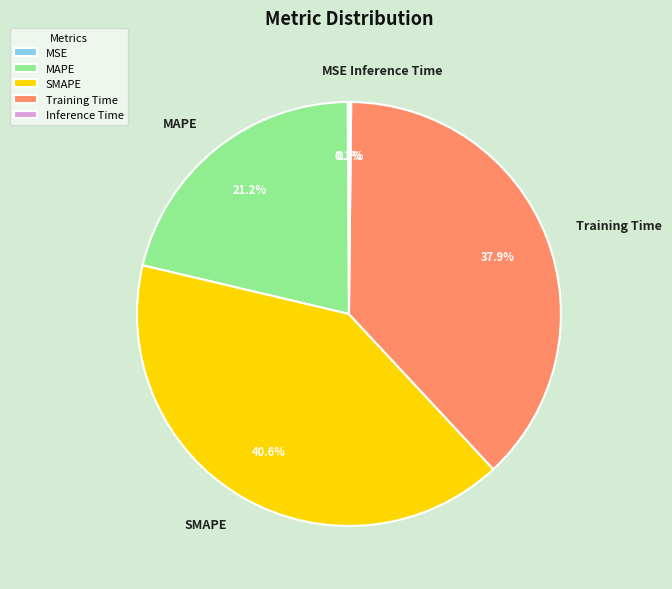

To the nearest percent, what portion does Training Time represent?

38%